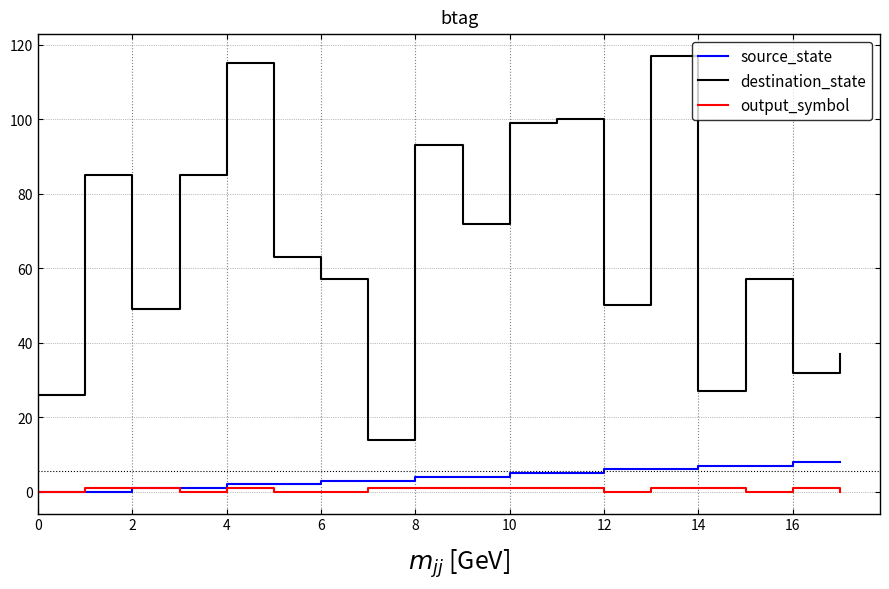

What is the minimum value for destination_state?

14